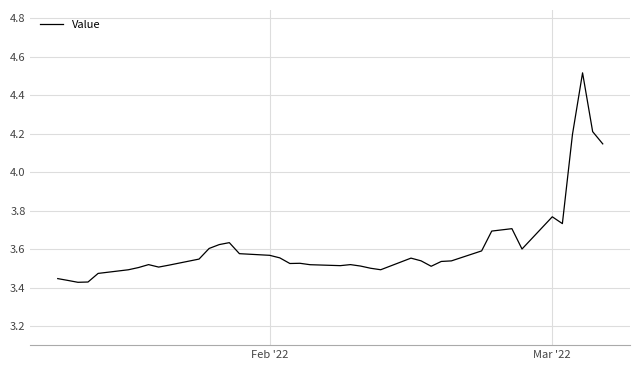

What is the greatest value displayed?

4.5